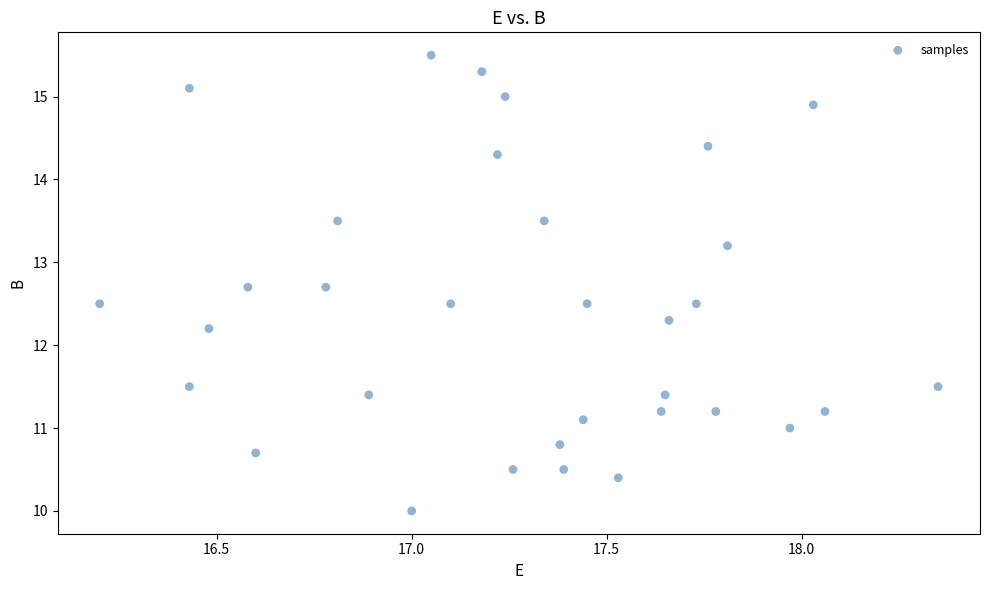

What is the range of X values (max minus min)?

2.2